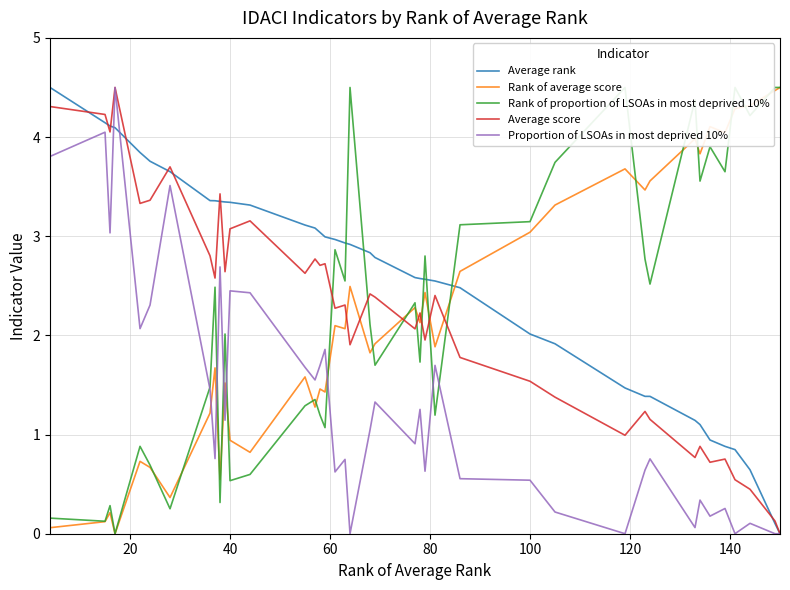

How many series are shown in this chart?

5